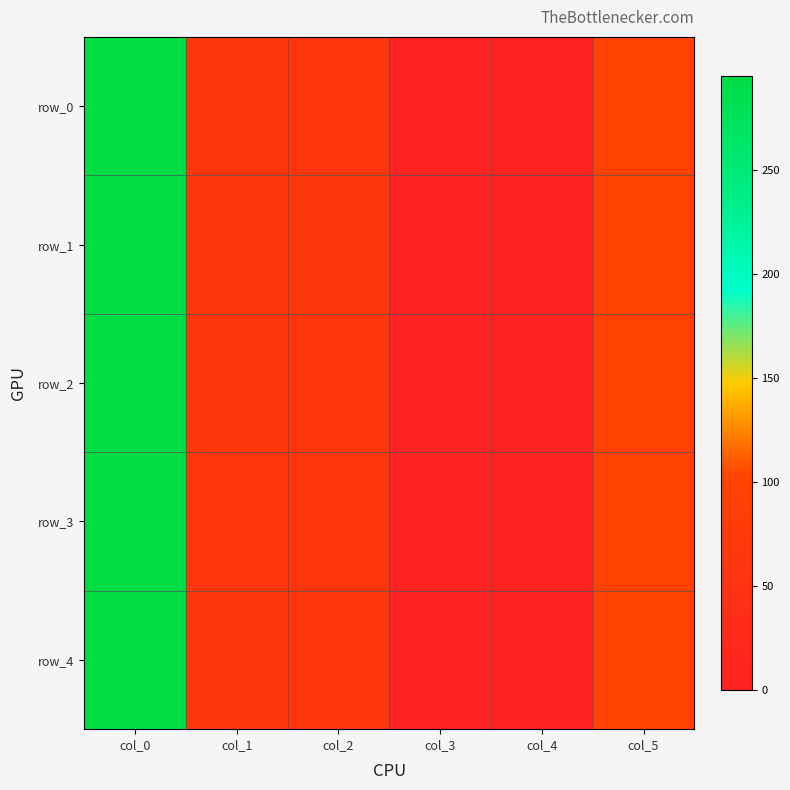

List the labels in order of row_3 value, smallest first.

col_4, col_3, col_2, col_1, col_5, col_0